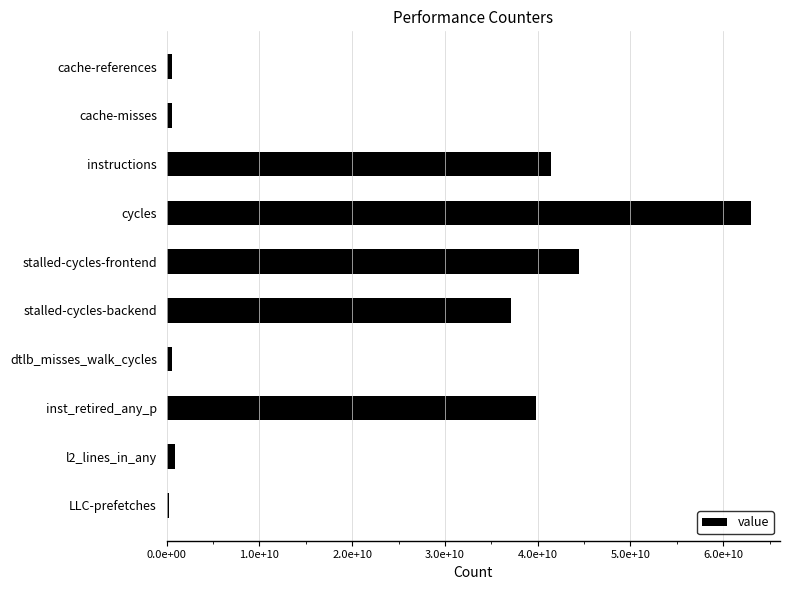

Are the bars horizontal?

Yes